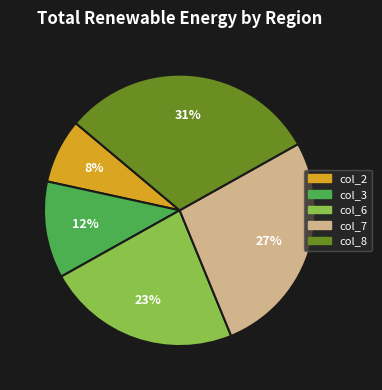

How many slices are in this pie chart?

5